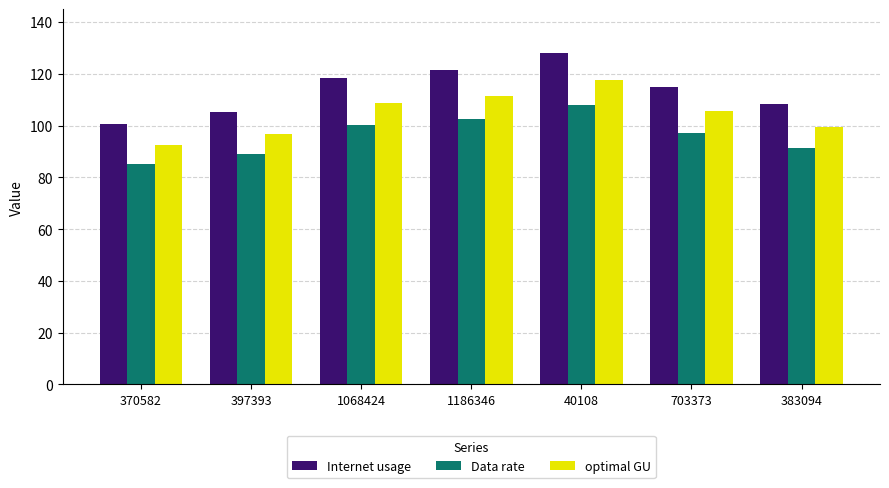

What is the difference between the Internet usage values at 703373 and 397393?

9.8